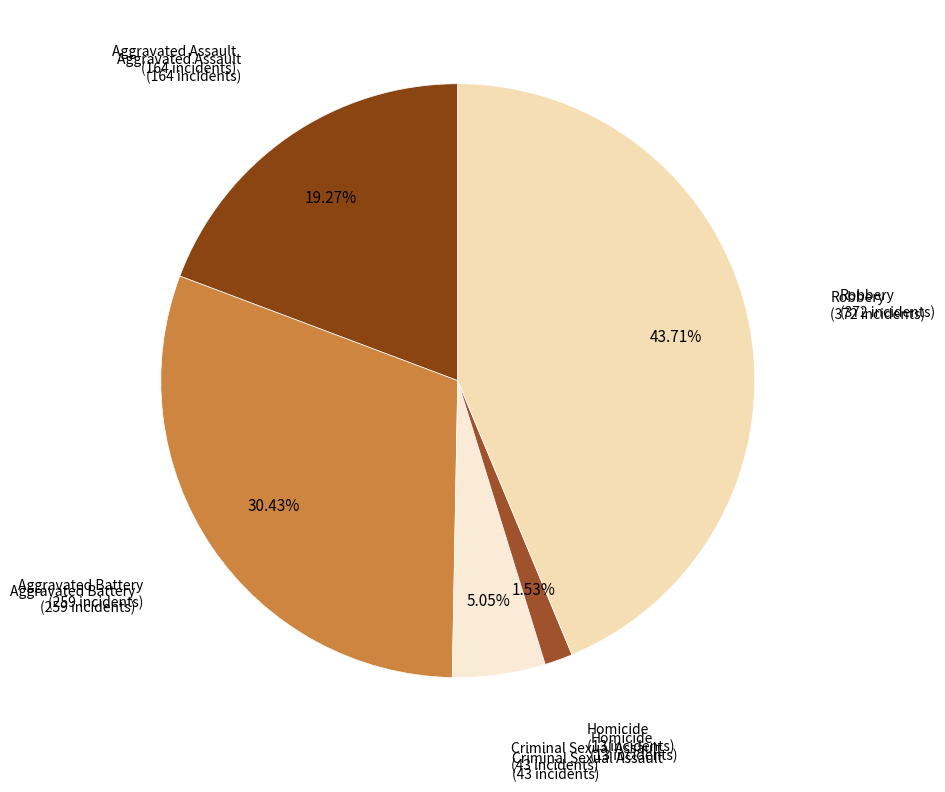

Count the number of slices in the pie.

5